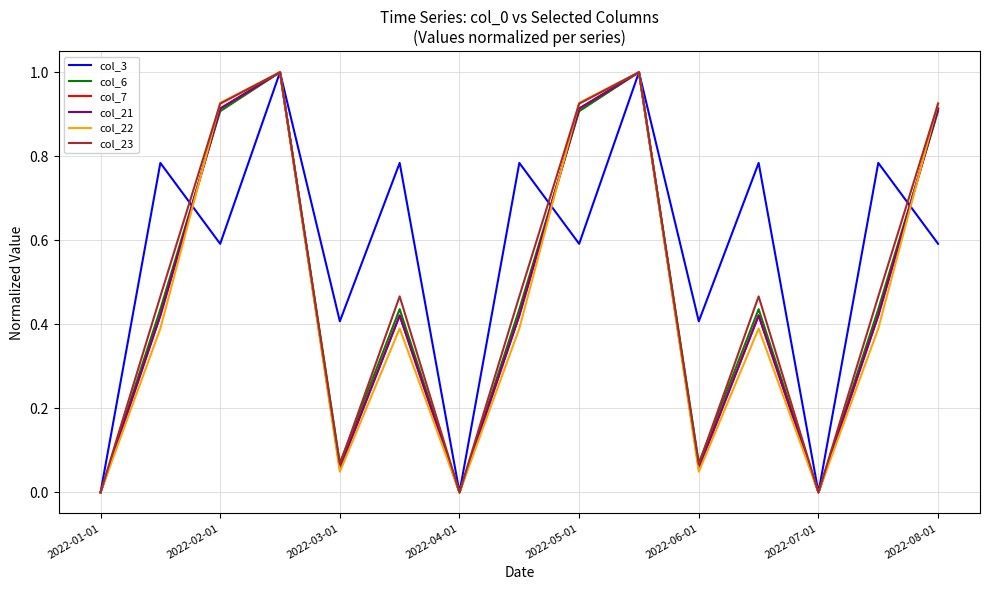

Is it true that col_3 equals 0.4 at 2022-03-01?

True